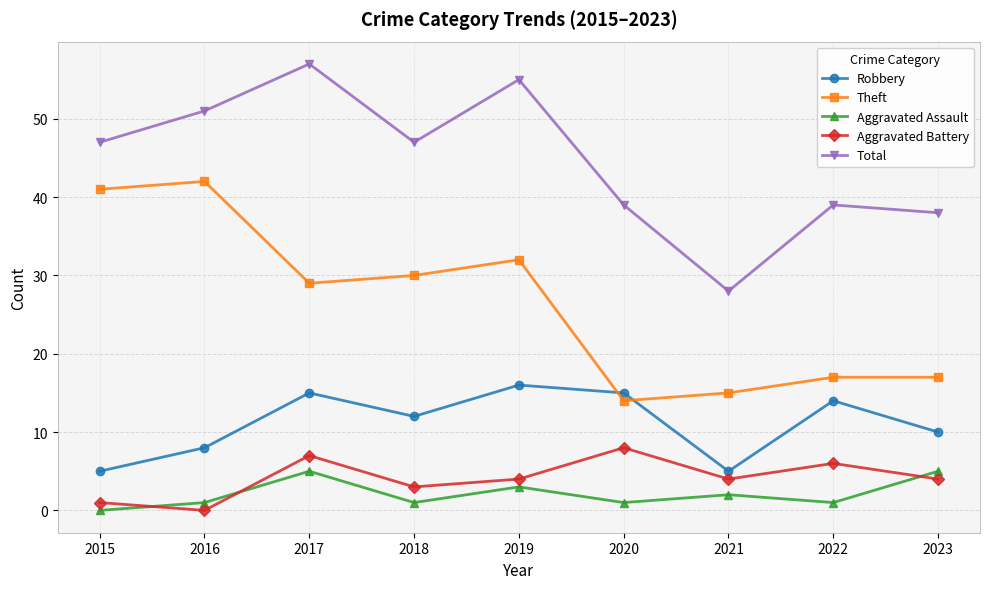

What is the difference between the maximum and minimum values in the Aggravated Assault series?

5